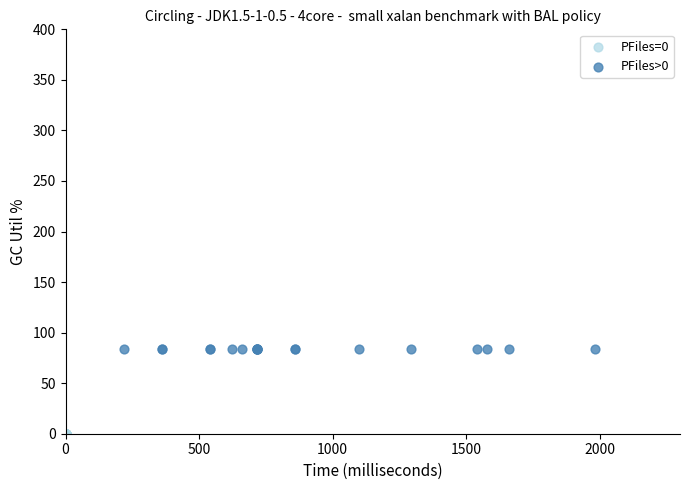

Which series reaches the maximum Y coordinate?

PFiles>0